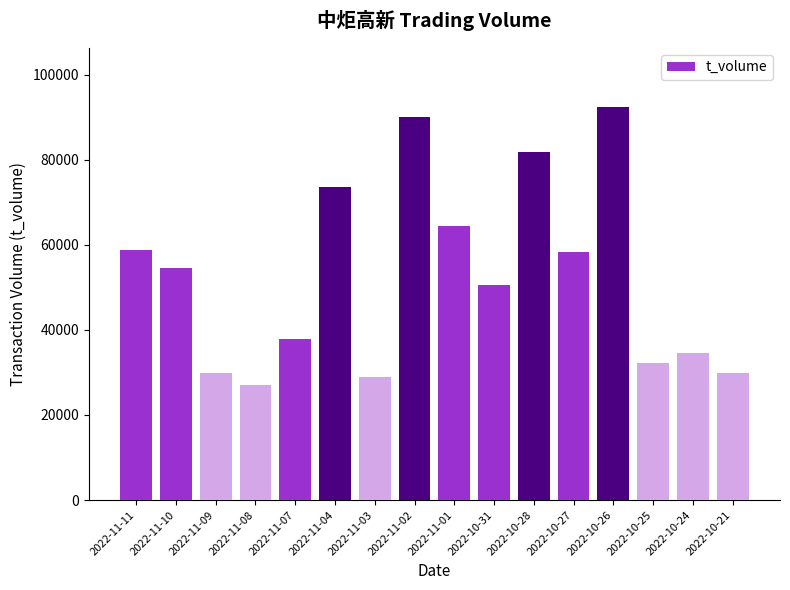

How many categories are shown in the chart?

16